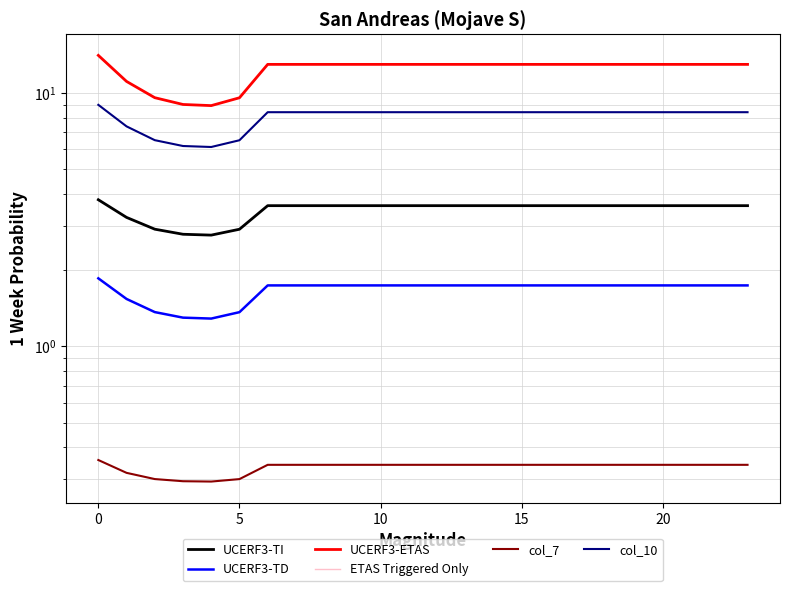

Which series has the largest total across all categories?

UCERF3-ETAS